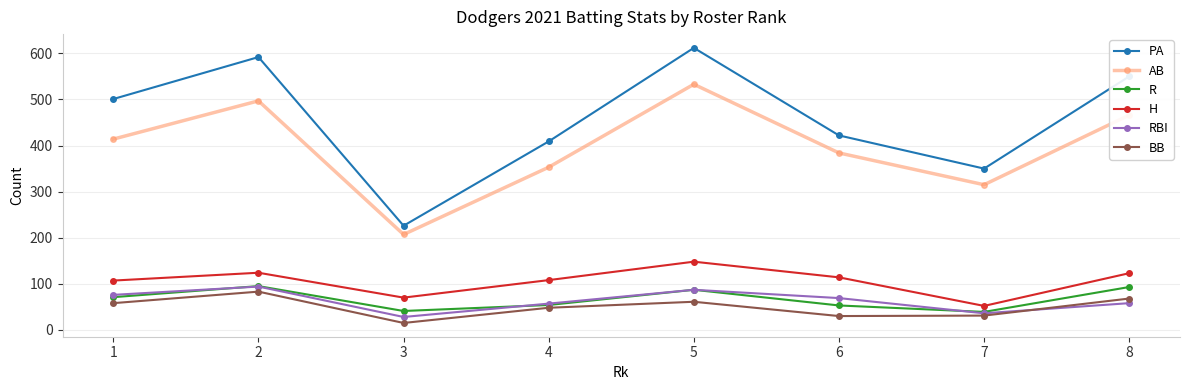

Which series has the widest spread of values?

PA